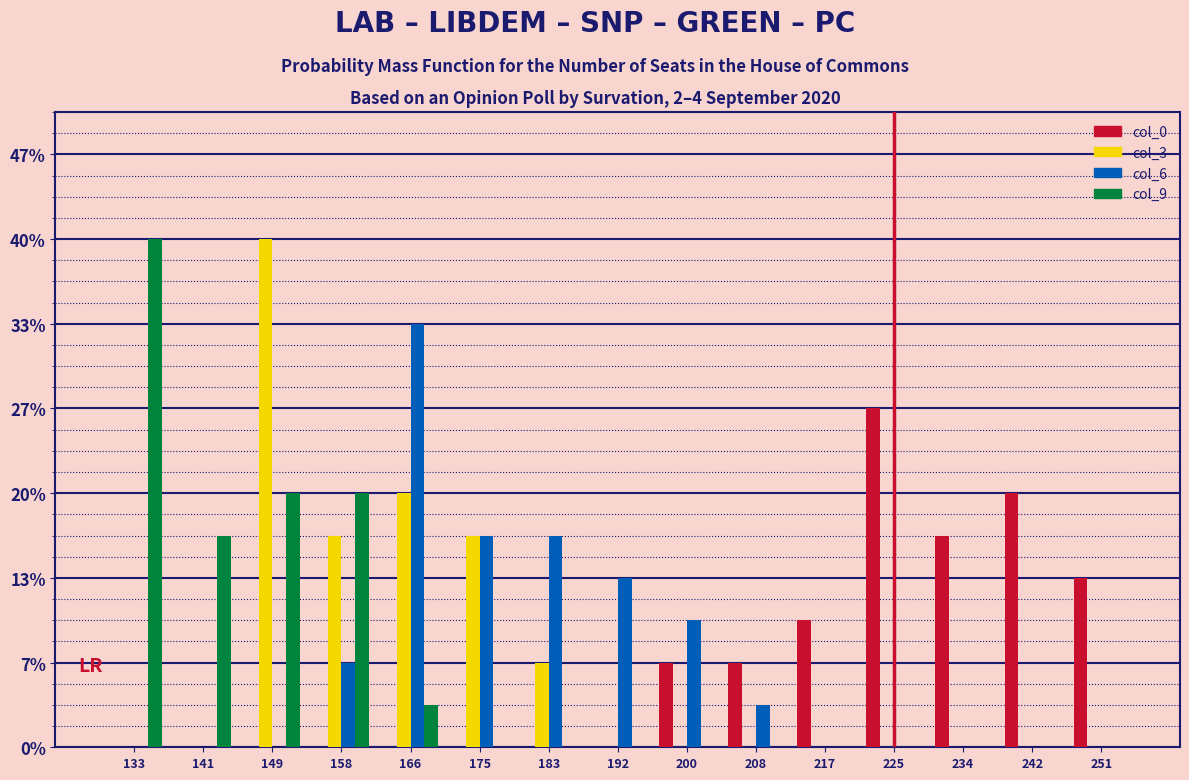

The value of col_9 at 200 is 18.1. True or false?

False